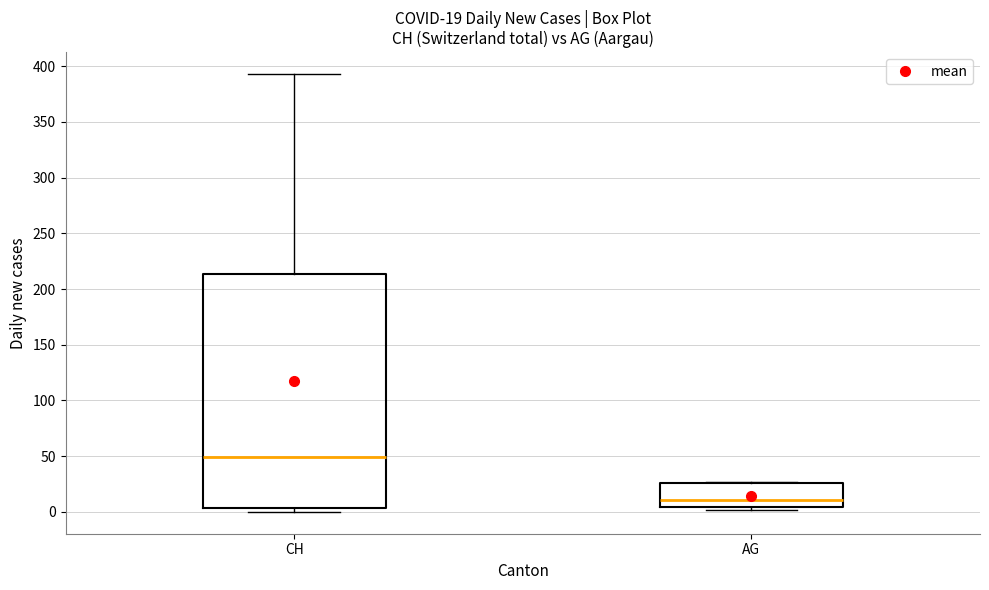

Comparing the boxes themselves (not the whiskers), which one is the tallest?

CH